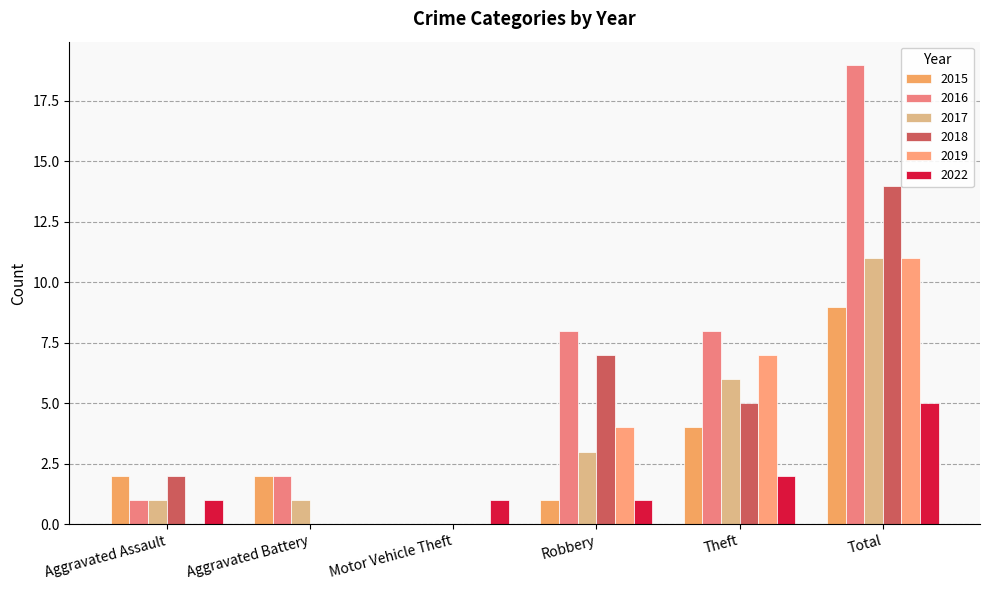

Where does the 2018 series first go above 5?

Robbery